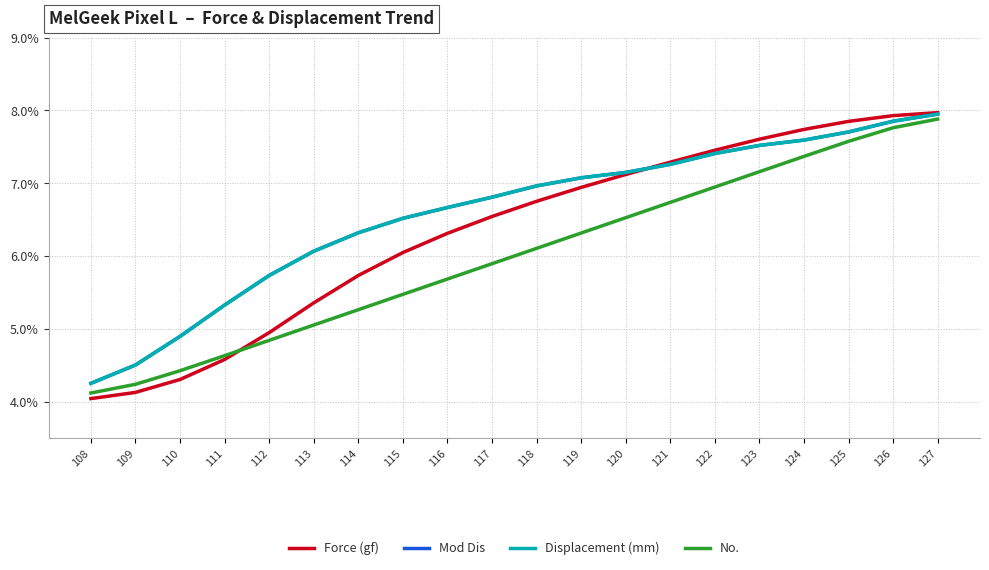

Reading right to left, what are all the values shown in this chart?

Force (gf): 8.0	7.9	7.8	7.7	7.6	7.5	7.3	7.1	6.9	6.8	6.5	6.3	6.0	5.7	5.4	4.9	4.6	4.3	4.1	4.0
Mod Dis: 7.9	7.9	7.7	7.6	7.5	7.4	7.3	7.1	7.1	7.0	6.8	6.7	6.5	6.3	6.1	5.7	5.3	4.9	4.5	4.3
Displacement (mm): 7.9	7.9	7.7	7.6	7.5	7.4	7.3	7.1	7.1	7.0	6.8	6.7	6.5	6.3	6.1	5.7	5.3	4.9	4.5	4.3
No.: 7.9	7.8	7.6	7.4	7.2	6.9	6.7	6.5	6.3	6.1	5.9	5.7	5.5	5.3	5.1	4.8	4.6	4.4	4.2	4.1